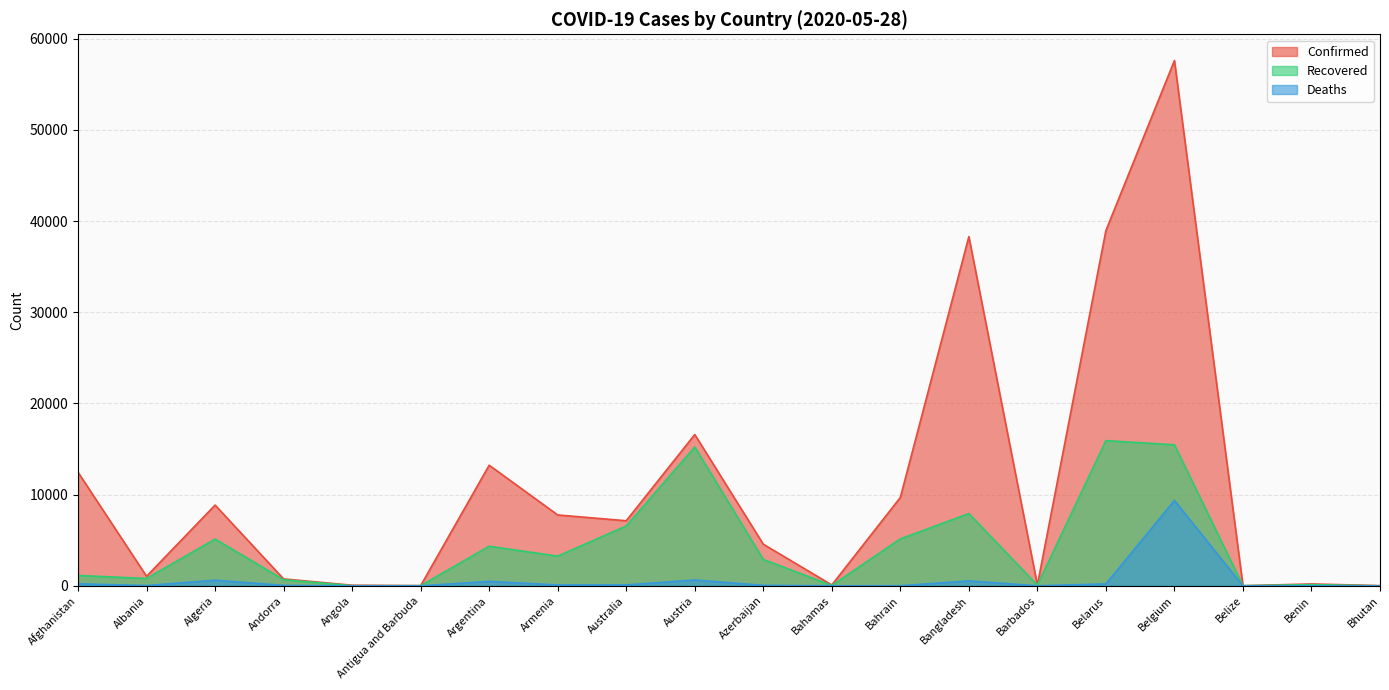

Is the value of Confirmed at Bahamas greater than the value of Recovered at Austria?

No